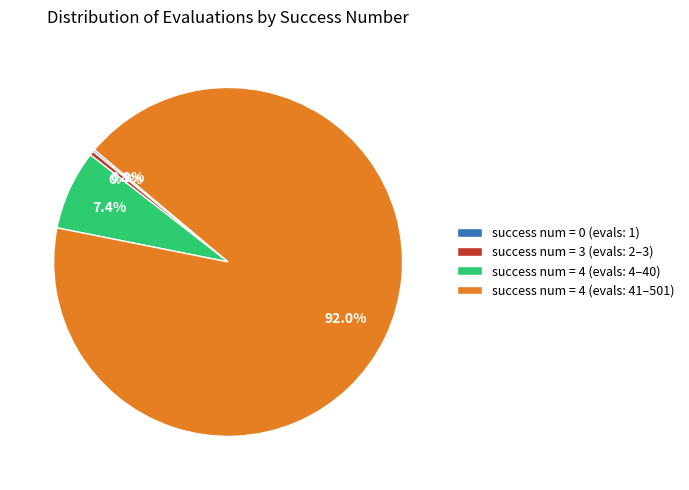

How much of the chart is everything except success num = 4 (evals: 41–501)?

8.0%